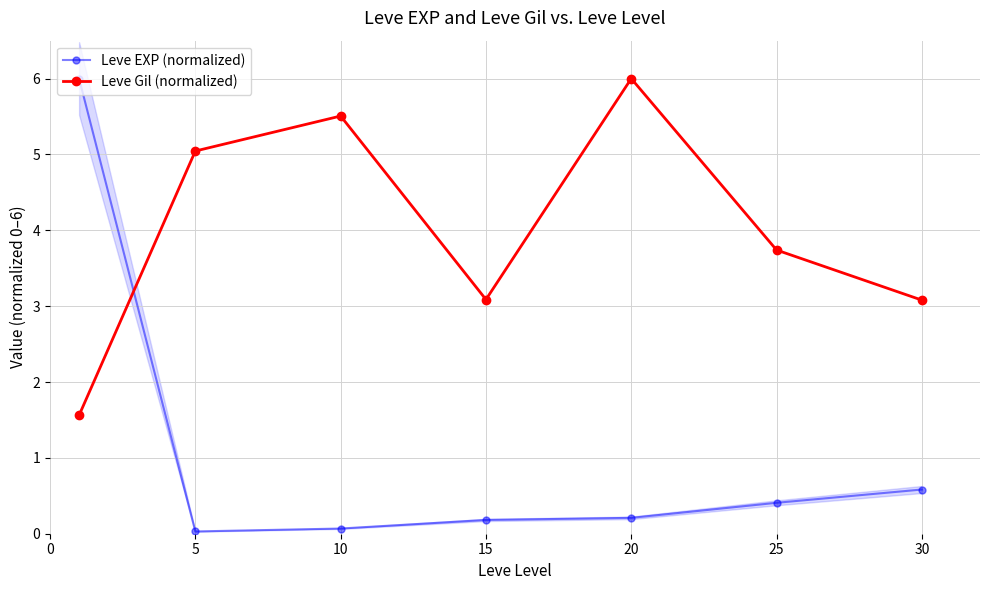

What is the maximum value for Leve EXP (normalized)?

6.0